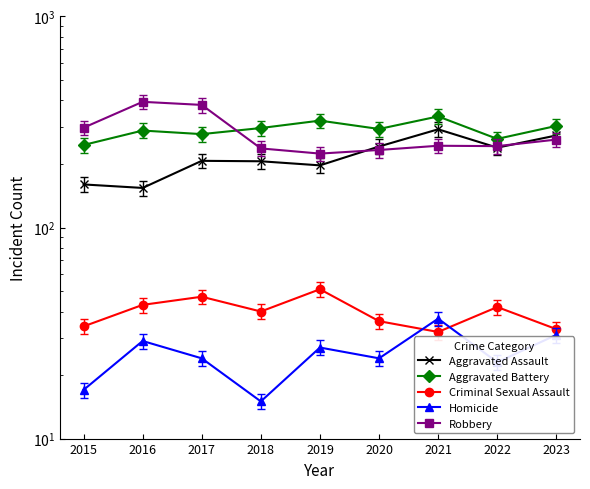

True or false: Aggravated Assault and Homicide cross at least once.

False